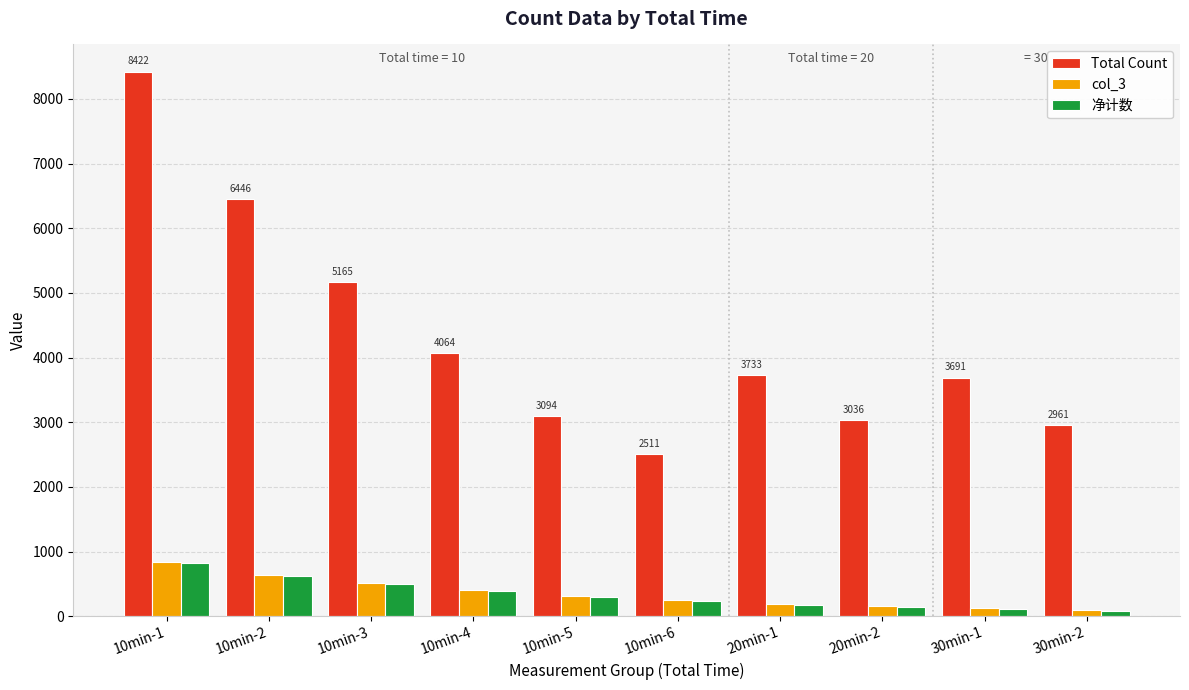

What are all the series names shown in the legend?

Total Count, col_3, 净计数